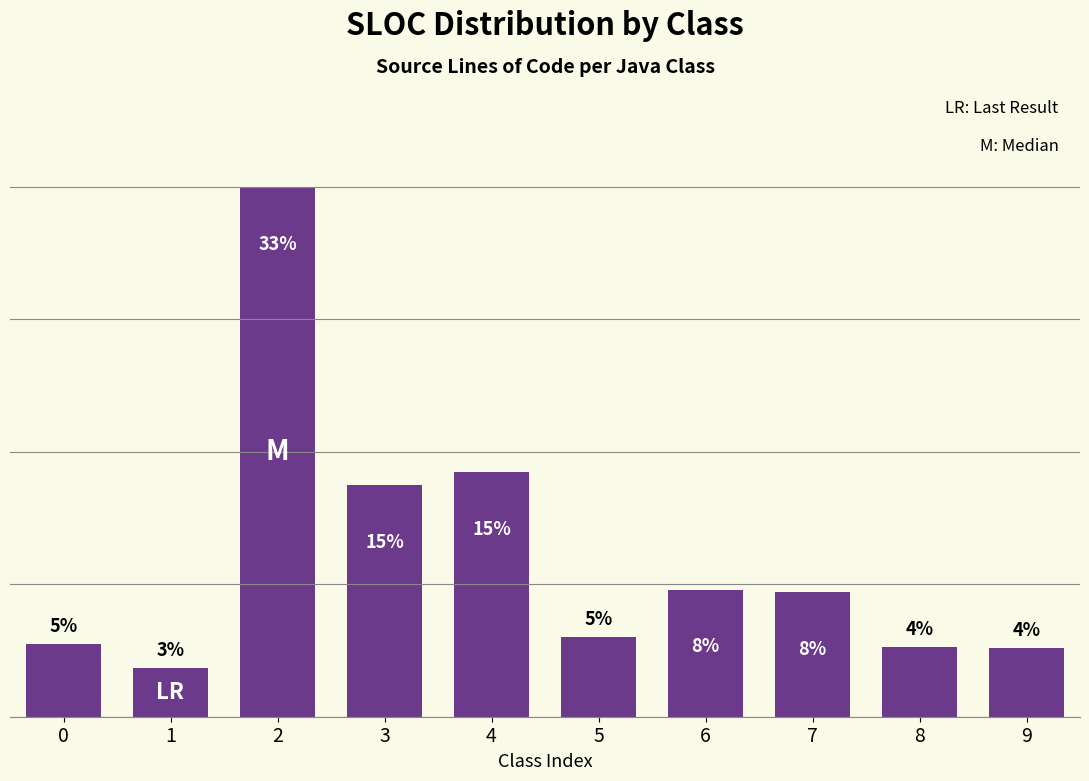

At which label does the data first exceed 7?

2